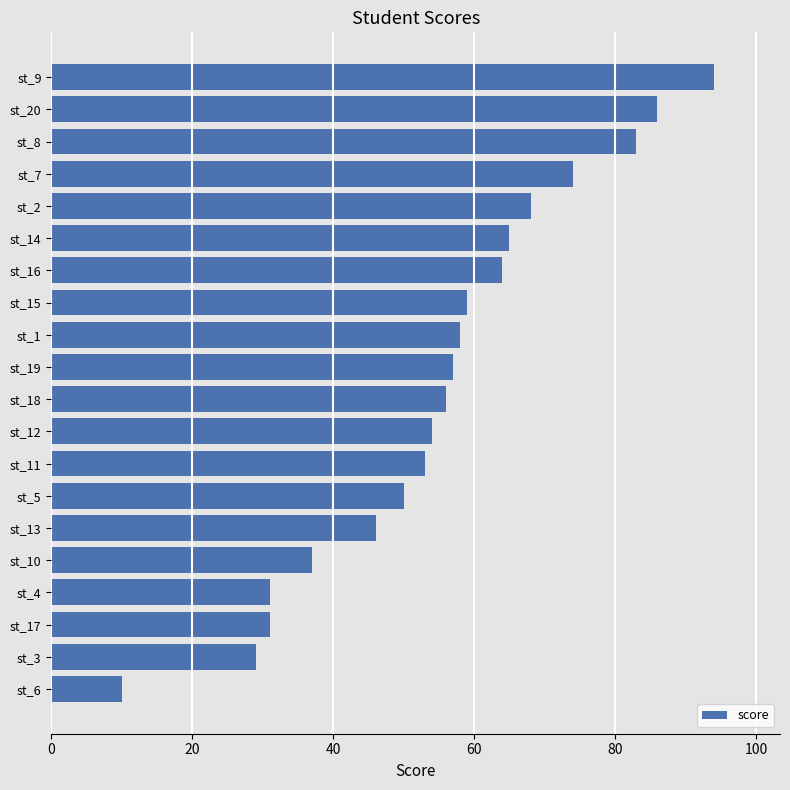

What is the difference between the maximum and minimum values?

84